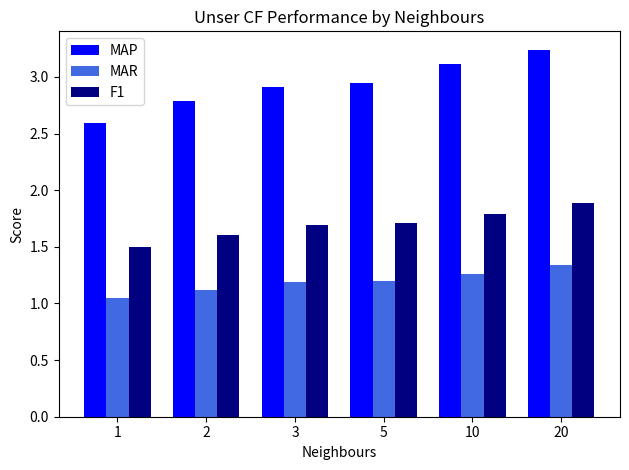

The value of F1 at 2 is 0.8. True or false?

False